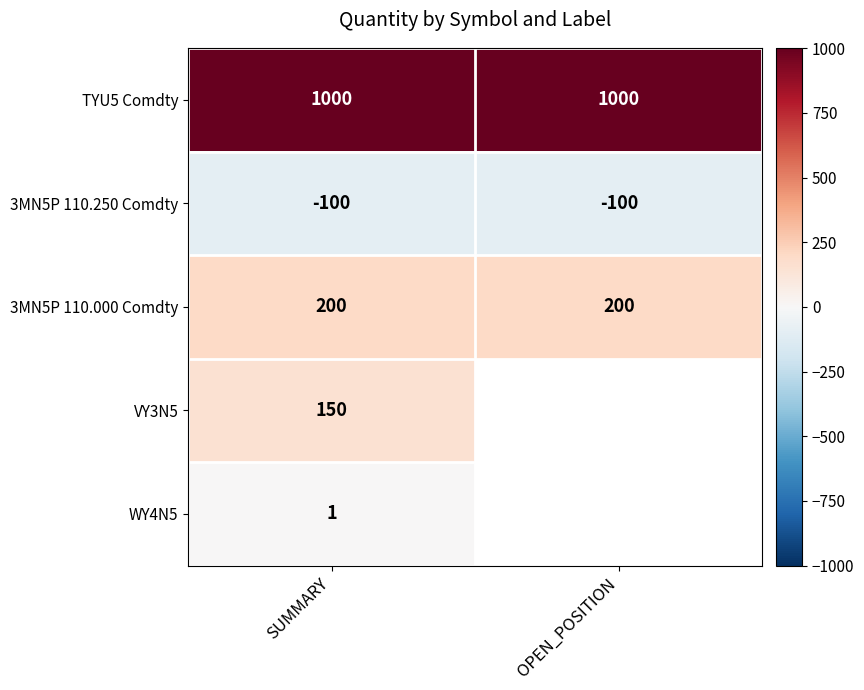

At which category is the sum across all series the highest?

SUMMARY